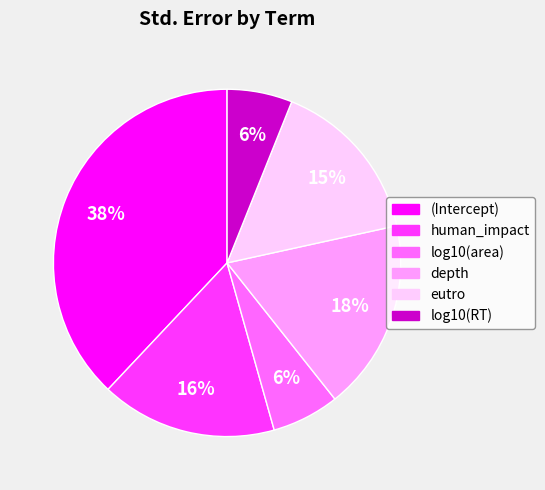

To the nearest percent, what portion does eutro represent?

15%